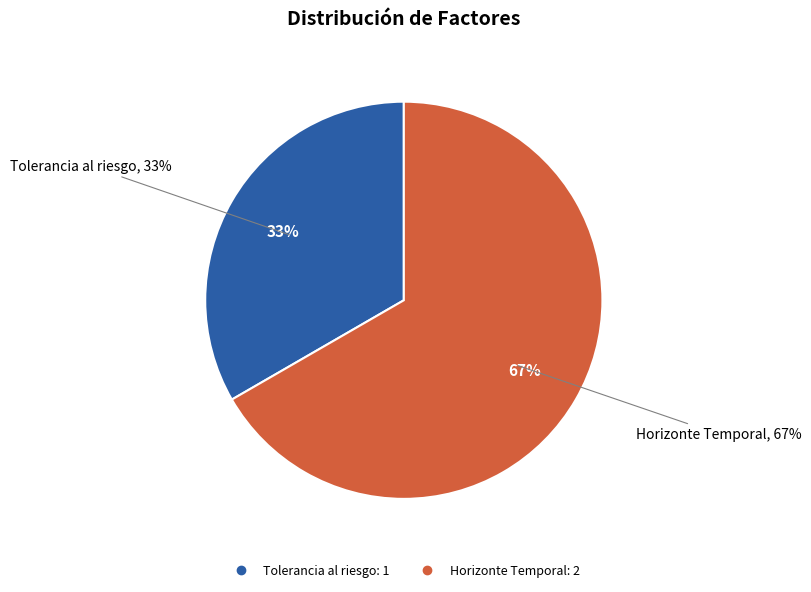

Is it true that Tolerancia al riesgo is 23% of the pie?

False